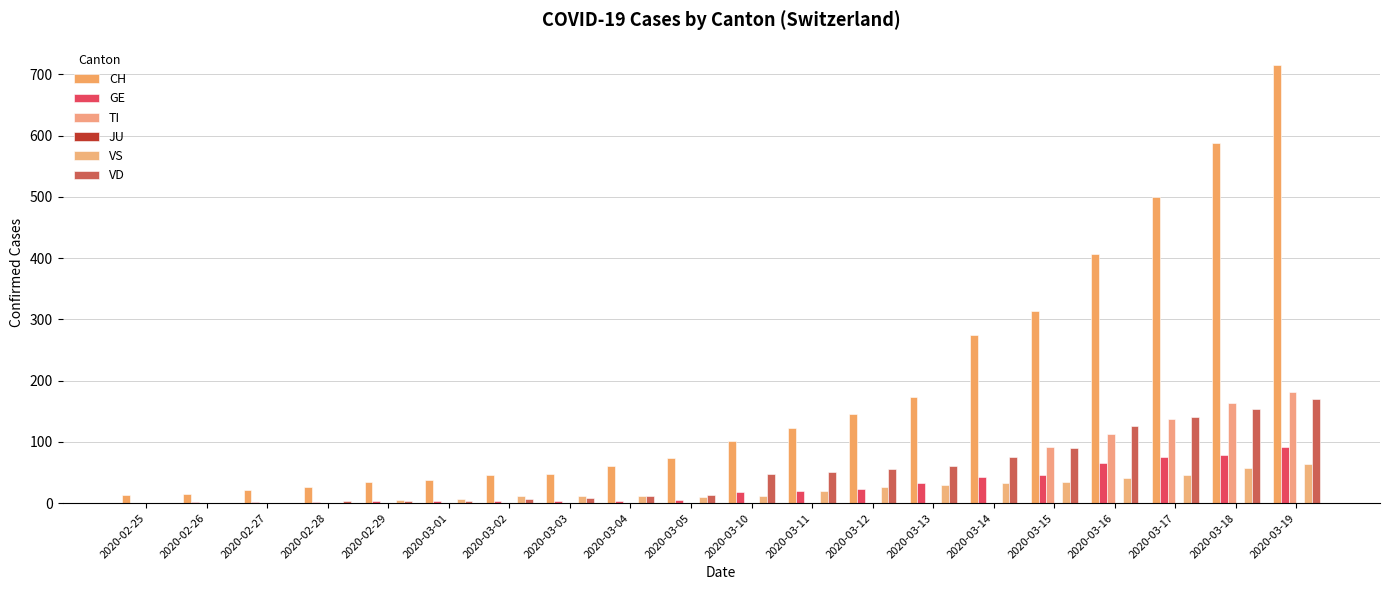

How many data points does each series have?

20